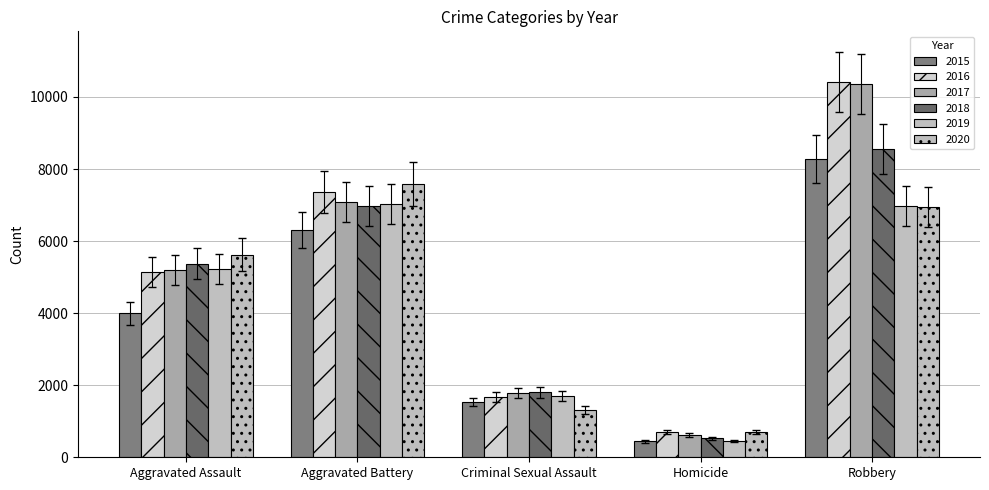

Reading left to right, transcribe all the data shown in this chart.

2015: 3996	6303	1534	444	8272
2016: 5143	7368	1679	698	10425
2017: 5209	7085	1777	617	10366
2018: 5376	6966	1801	526	8558
2019: 5224	7027	1709	453	6974
2020: 5628	7582	1313	707	6956